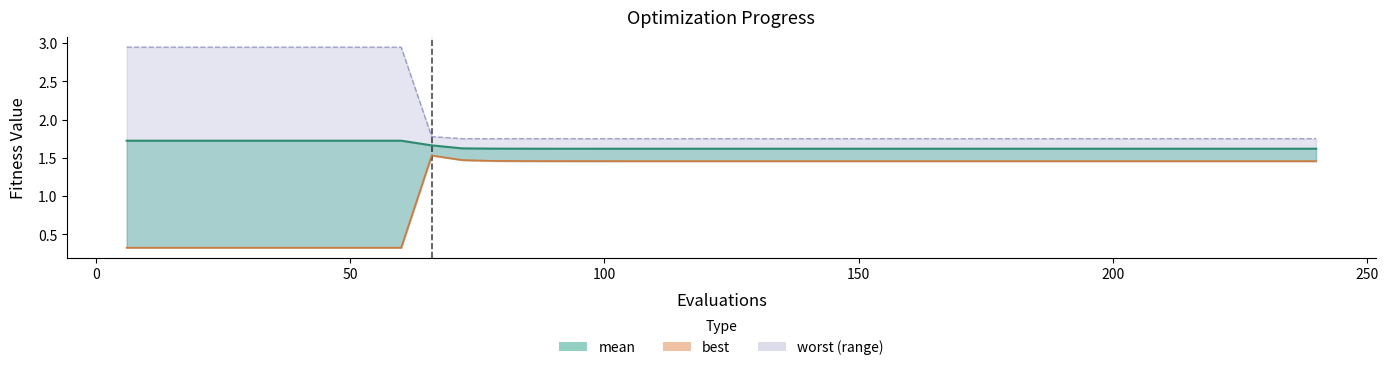

How many lines are shown in the chart?

3